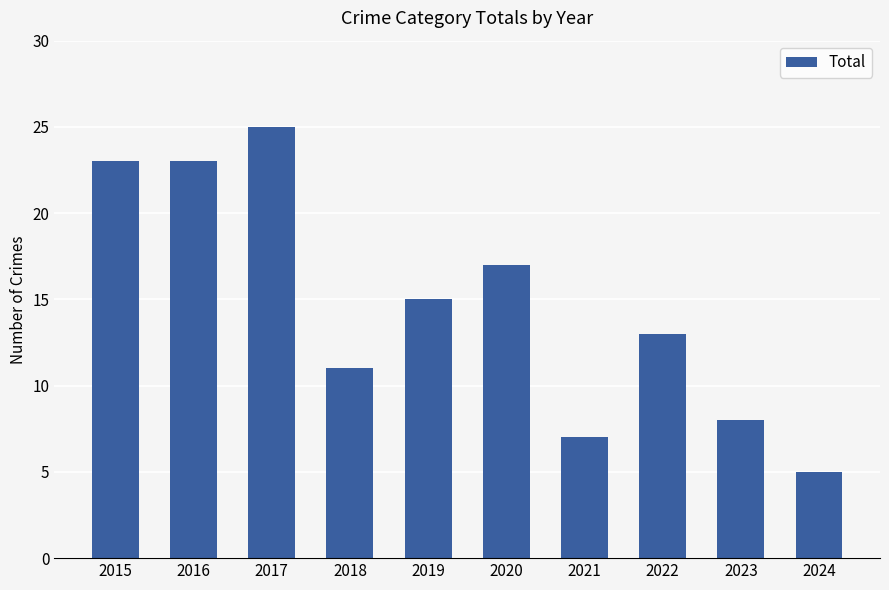

Reading left to right, what are all the values shown in this chart?

23	23	25	11	15	17	7	13	8	5